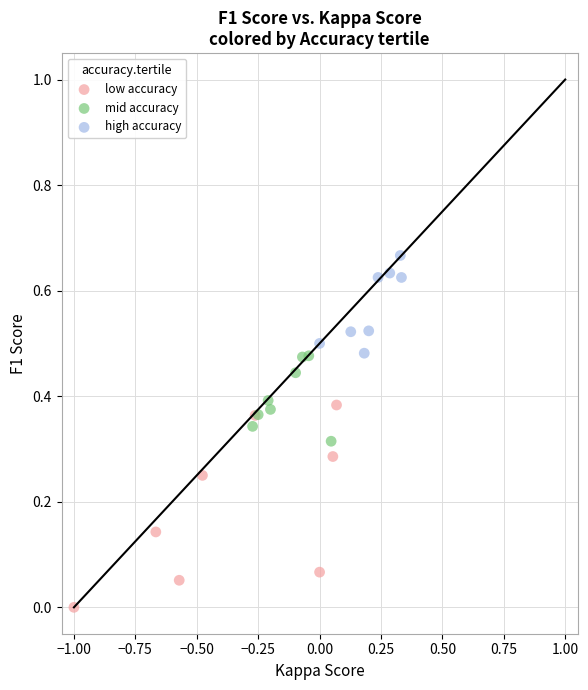

Which series reaches the maximum Y coordinate?

high accuracy